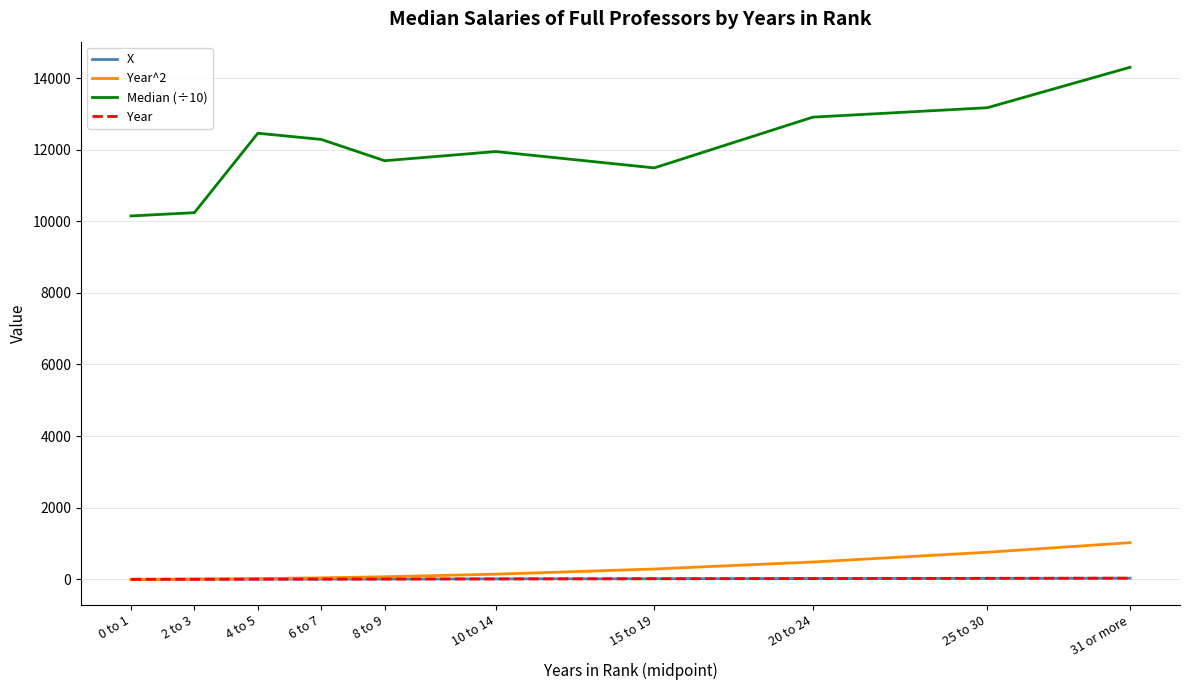

At how many categories does at least one series exceed 14179?

1